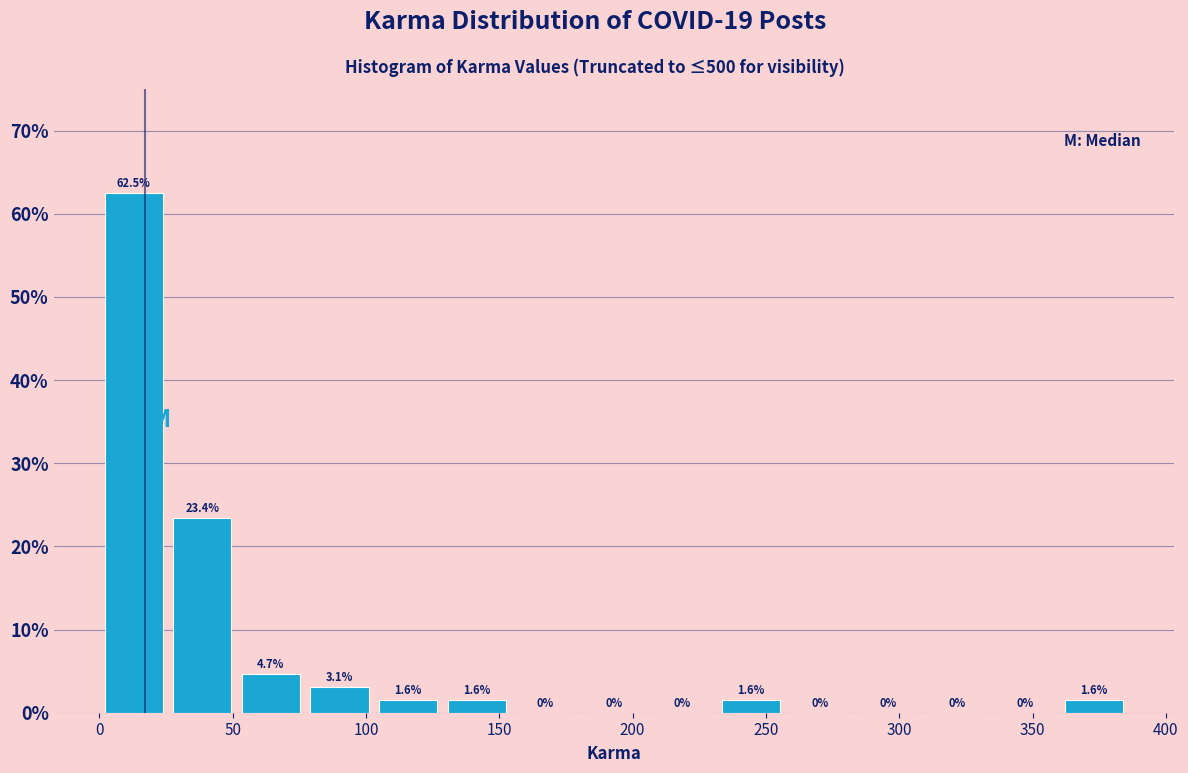

Reading left to right, list every bar in this chart as the range it spans on the x-axis followed by its height. The bar edges are not printed on the chart, so give them approximately, as read against the axis.

0 to 25: 62.5
25 to 50: 23.4
50 to 75: 4.7
75 to 105: 3.1
105 to 130: 1.6
130 to 155: 1.6
155 to 180: 0.0
180 to 205: 0.0
205 to 230: 0.0
230 to 255: 1.6
255 to 285: 0.0
285 to 310: 0.0
310 to 335: 0.0
335 to 360: 0.0
360 to 385: 1.6